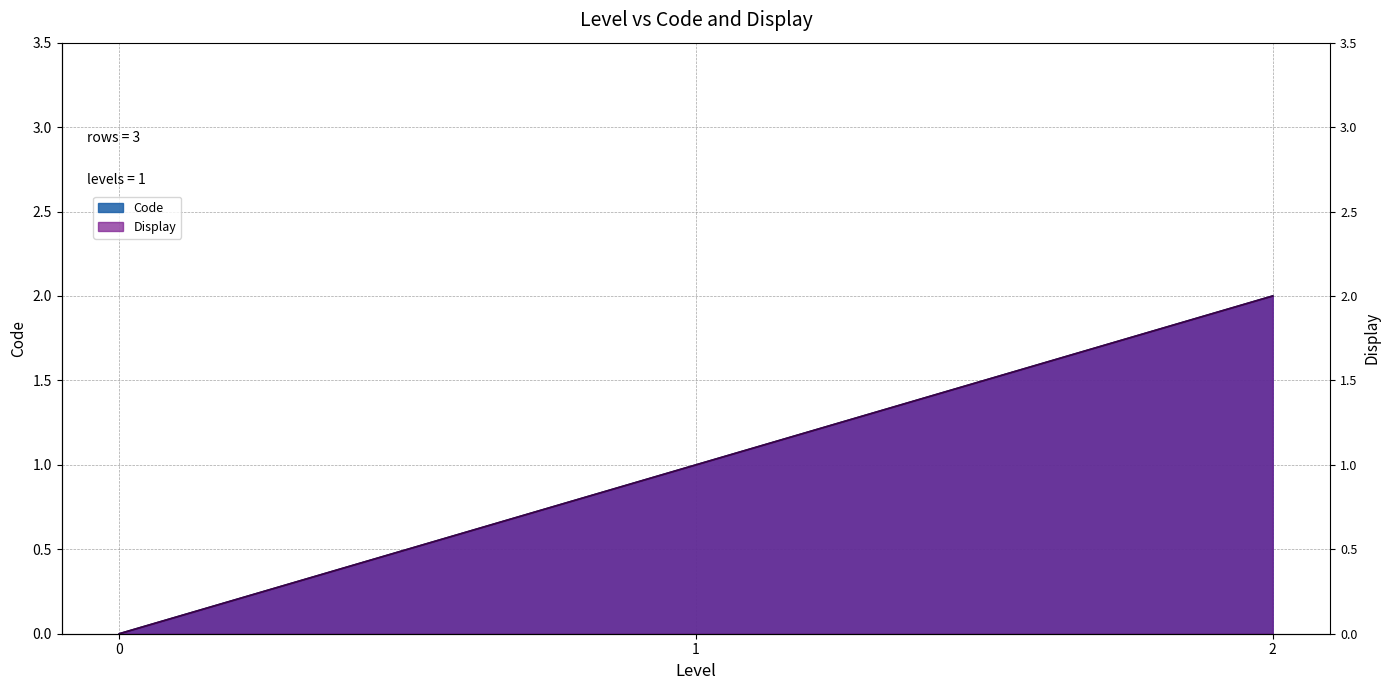

What is the difference between the maximum and minimum values in the Display series?

2